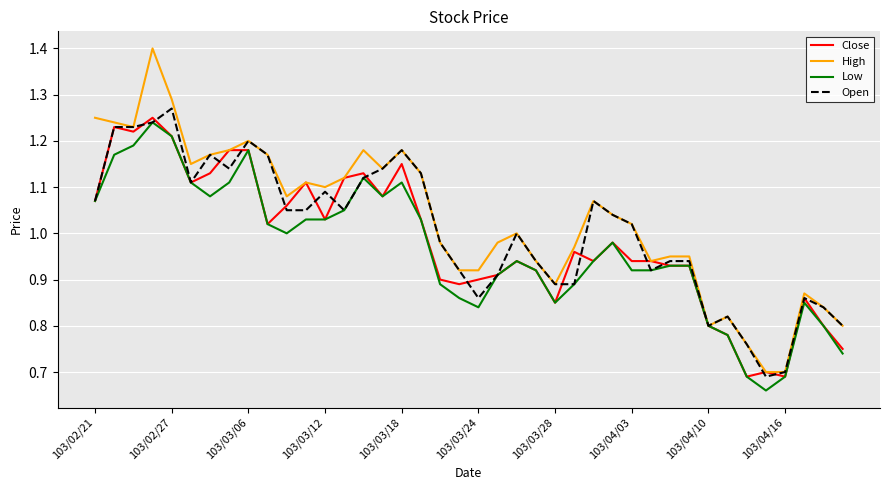

Which series has the widest spread of values?

High